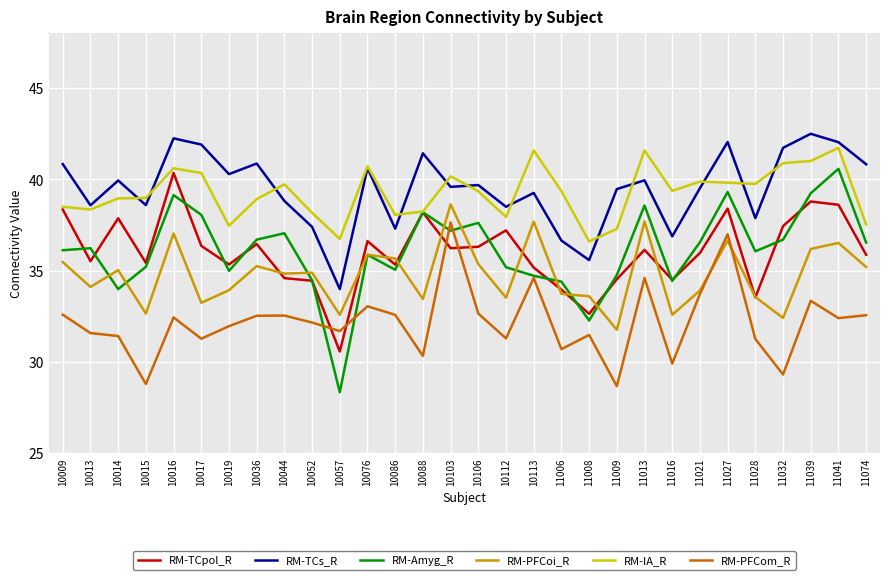

Does the chart display data point markers on the line(s)?

No